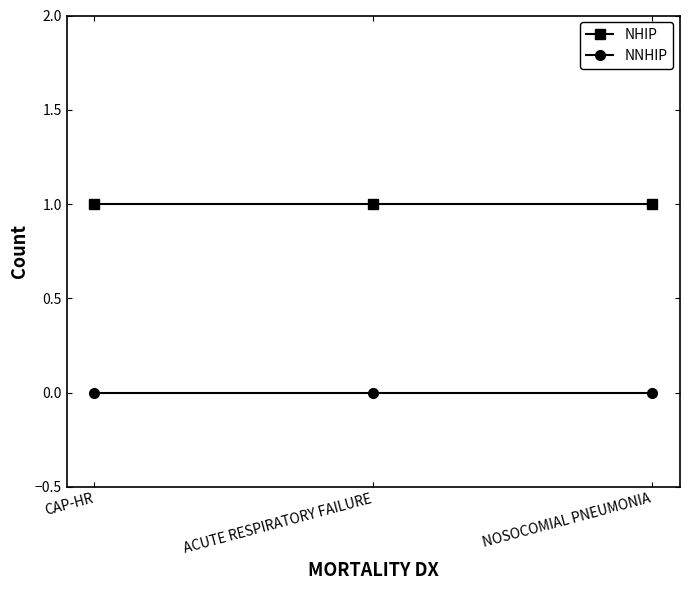

Reading right to left, what are all the values shown in this chart?

NHIP: 1	1	1
NNHIP: 0	0	0